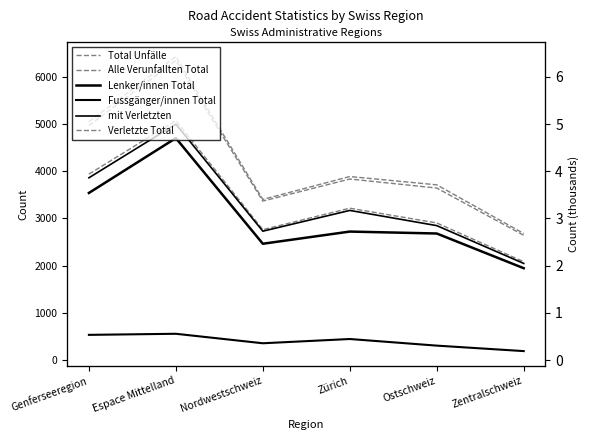

What is the difference between the maximum and minimum values in the Fussgänger/innen Total series?

367